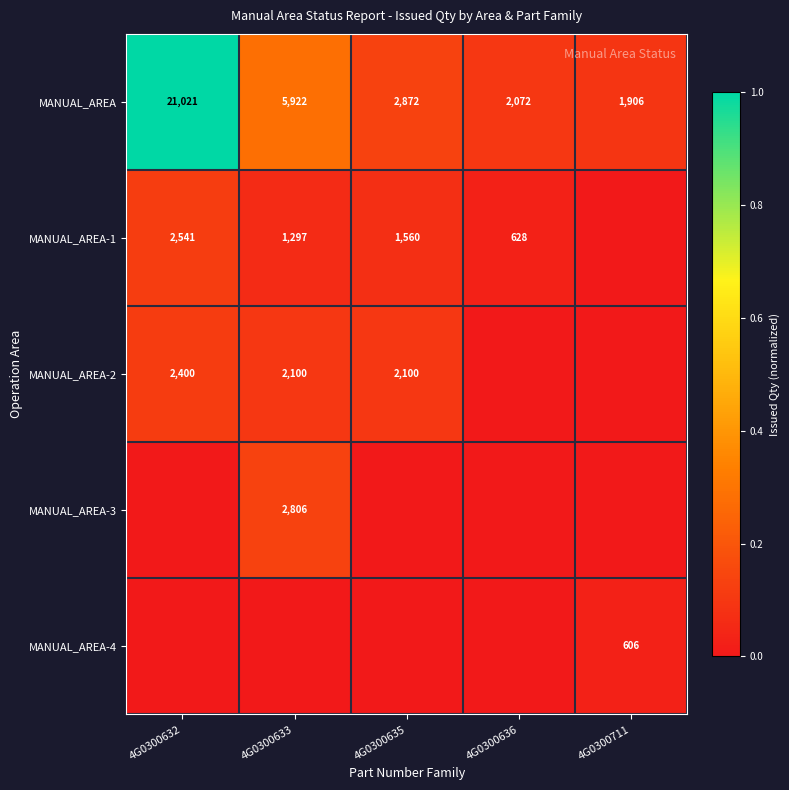

Which category has the highest value in the MANUAL_AREA series?

4G0300632